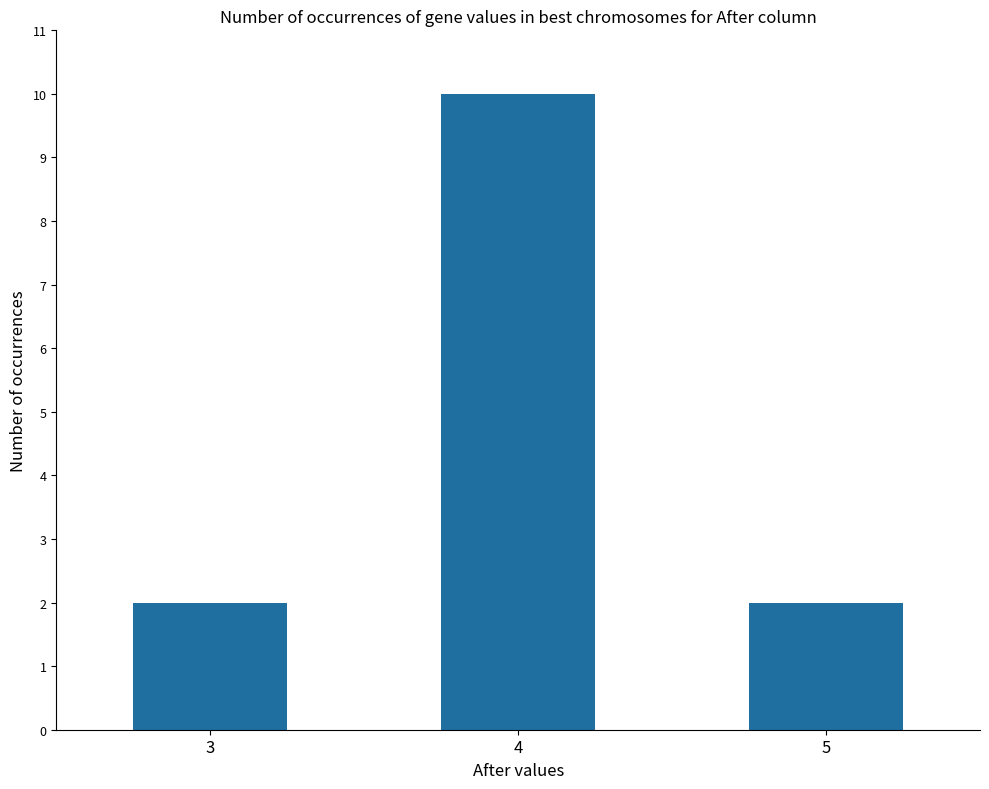

Are the bars grouped side by side (vs. stacked)?

No